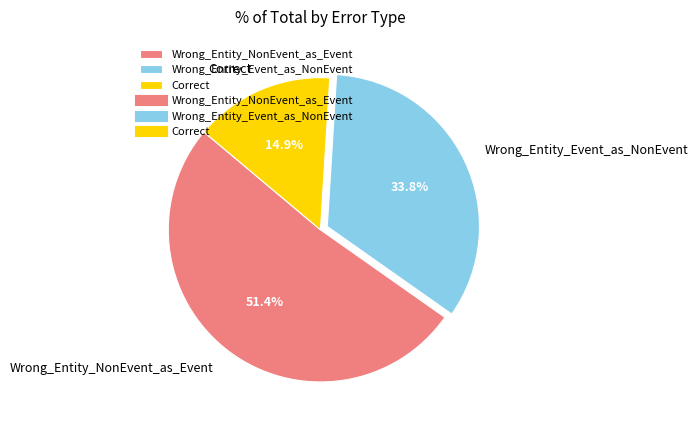

Which category has the smallest portion of the pie?

Correct